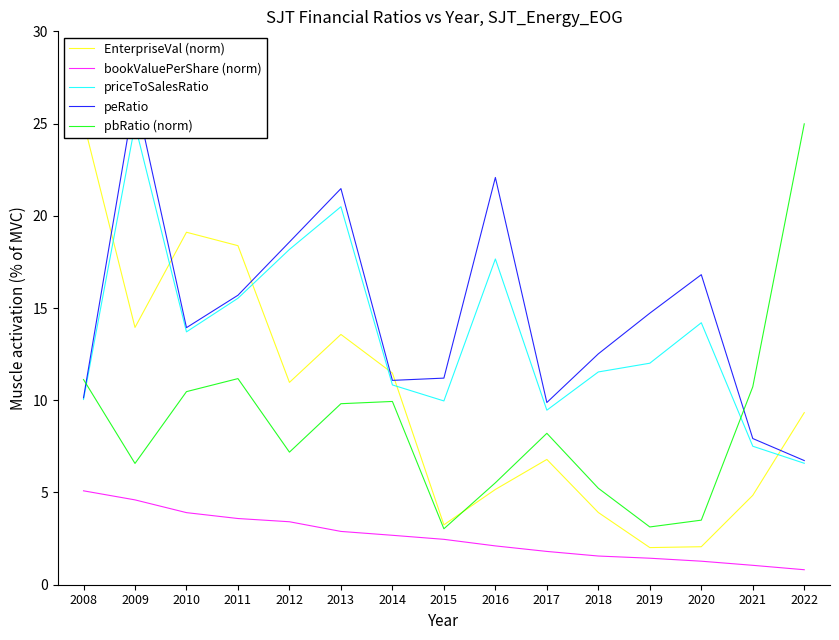

What is the difference between the bookValuePerShare (norm) values at 2010 and 2020?

2.6